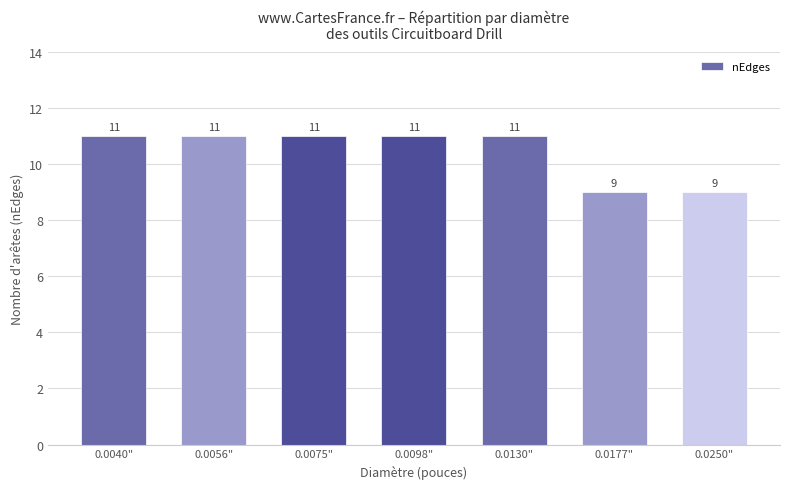

What is the smallest value displayed?

9